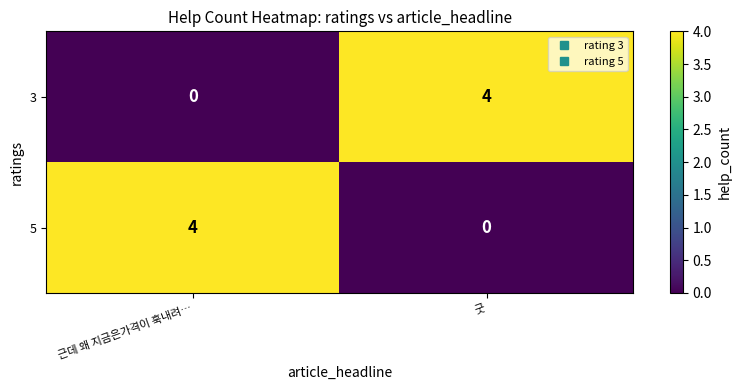

What is the difference between the 3 values at 근데 왜 지금은가격이 훅내려… and 굿?

4